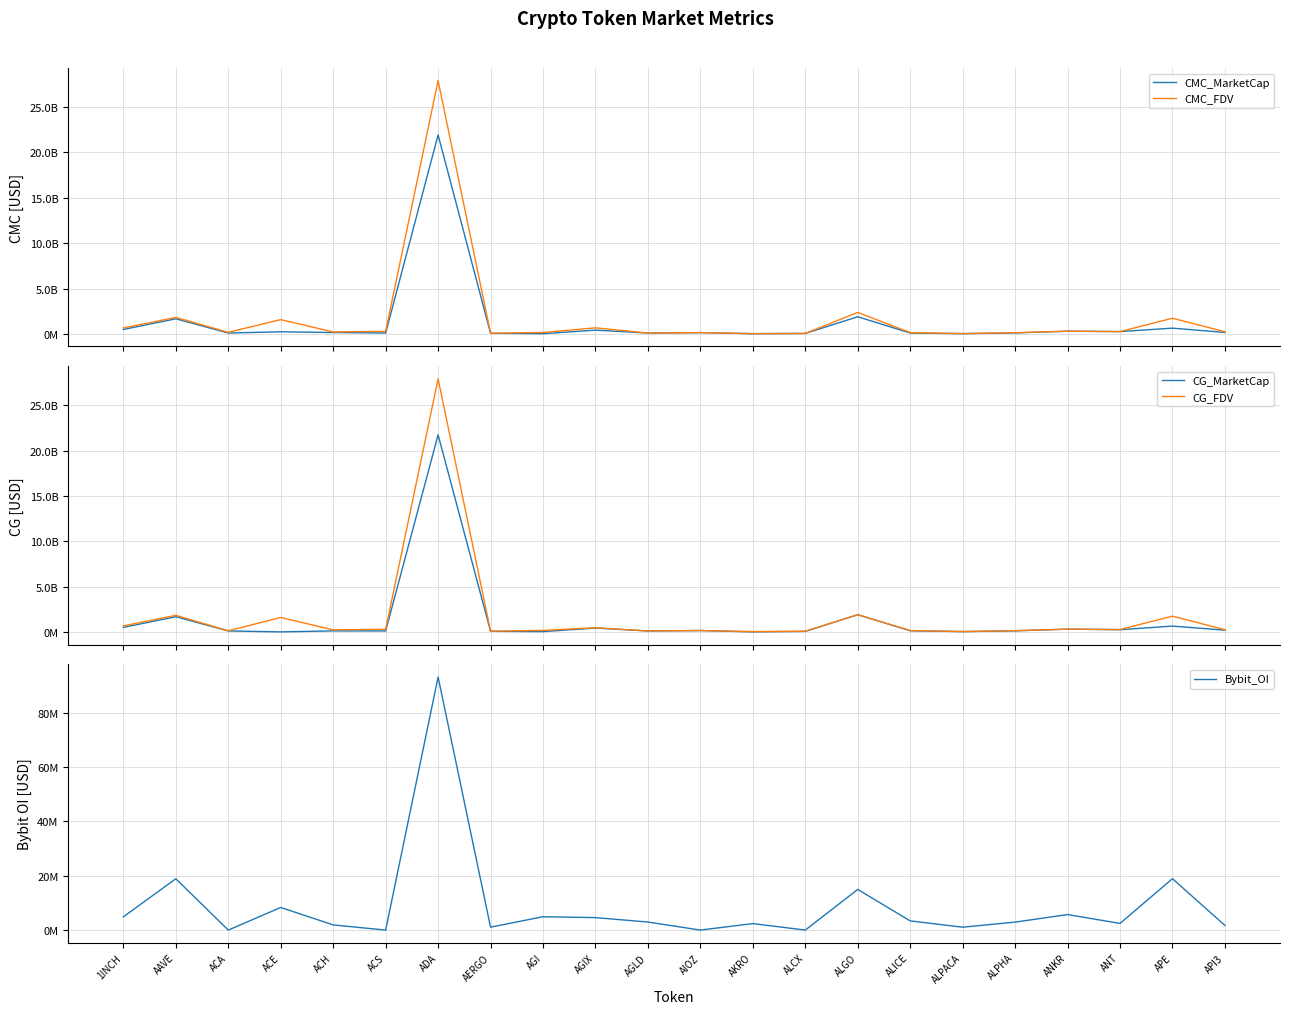

Which series has the widest spread of values?

CMC_FDV